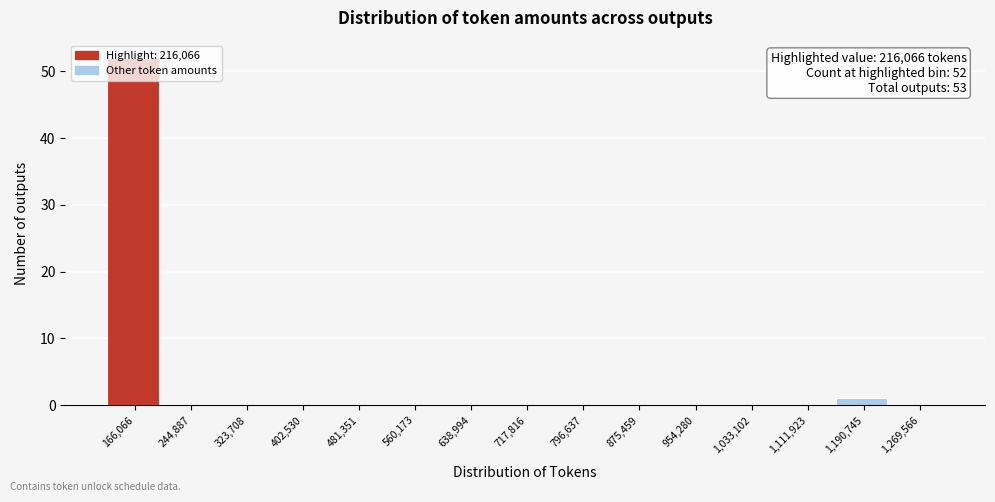

Is it true that the value at 717,816 is 0?

True